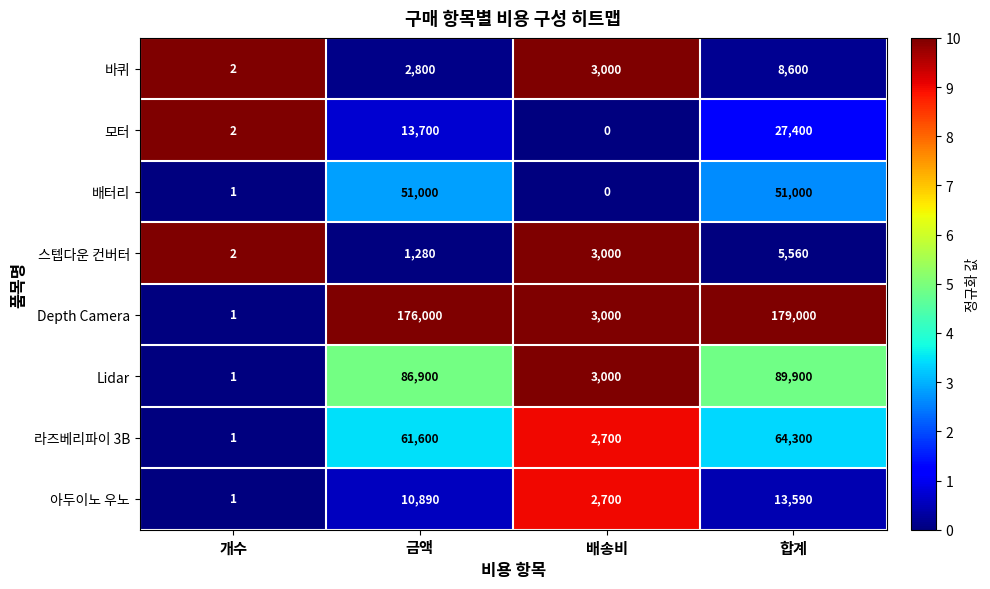

At how many categories does at least one series exceed 0?

4